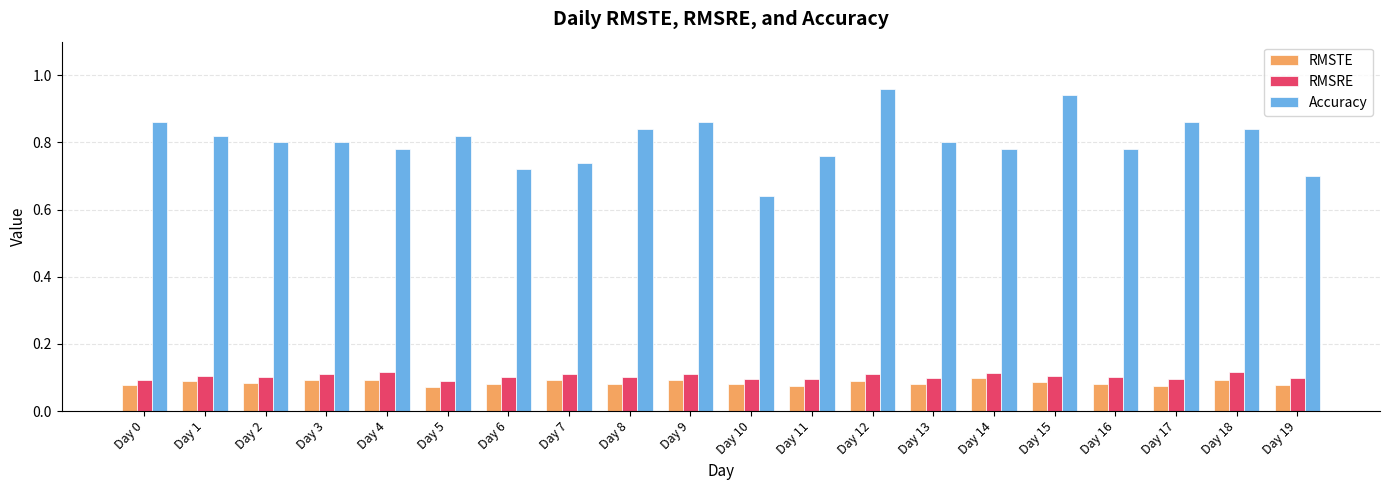

Rank the series at Day 15 from highest to lowest value.

Accuracy, RMSRE, RMSTE